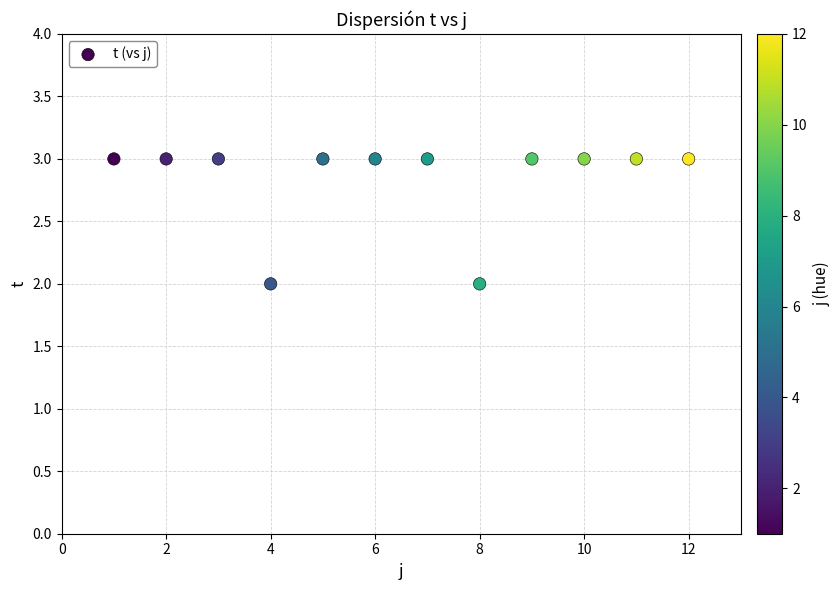

What is the average X value?

6